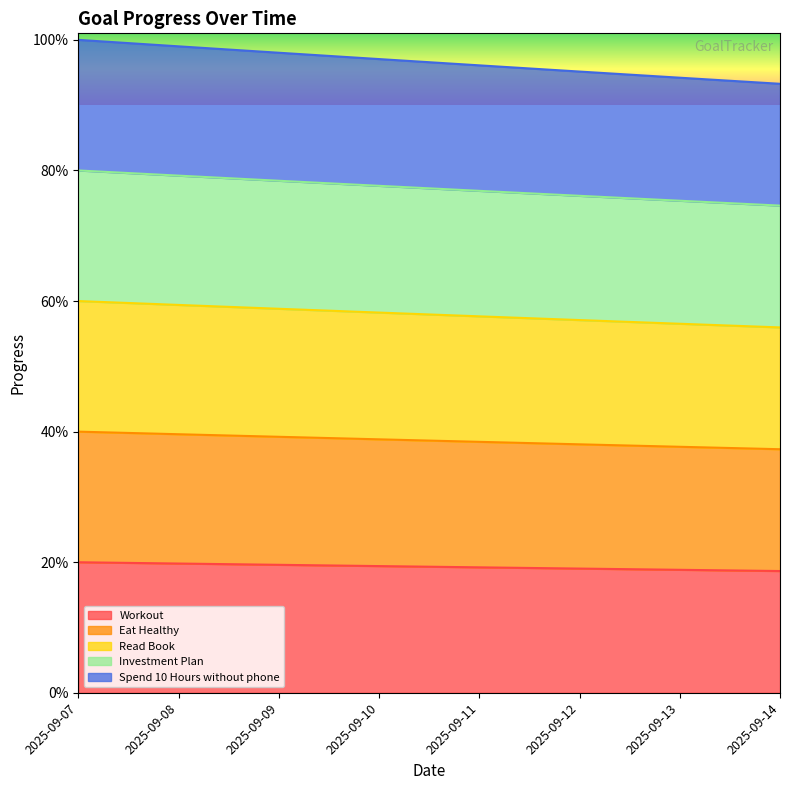

At 2025-09-08, list the series in order from largest to smallest.

Spend 10 Hours without phone, Investment Plan, Read Book, Eat Healthy, Workout